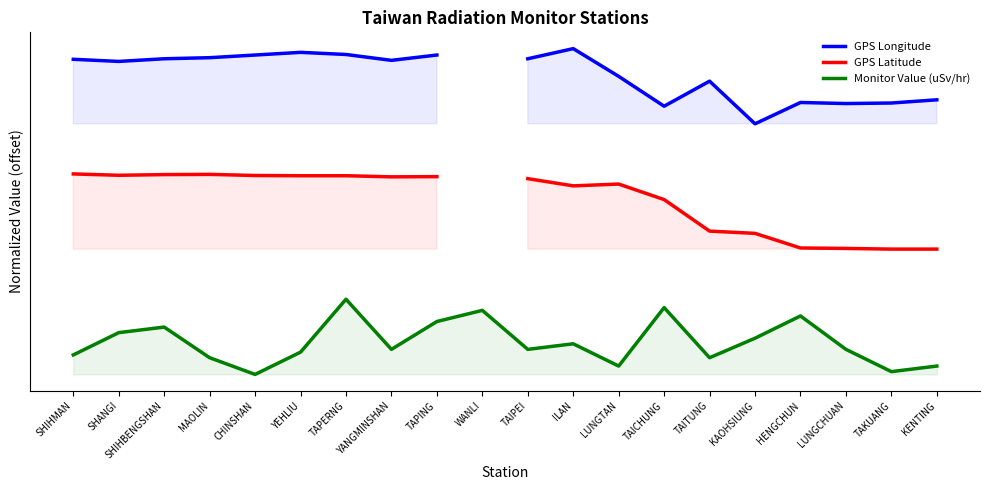

What is the difference between the GPS Longitude values at TAICHUNG and TAPERNG?

0.4